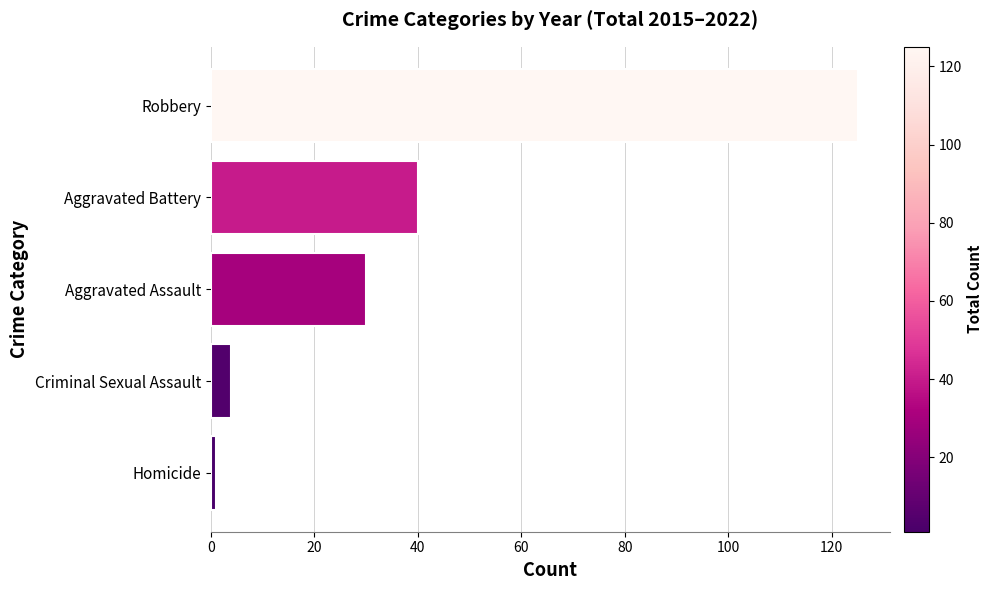

What is the minimum value shown in the chart?

1